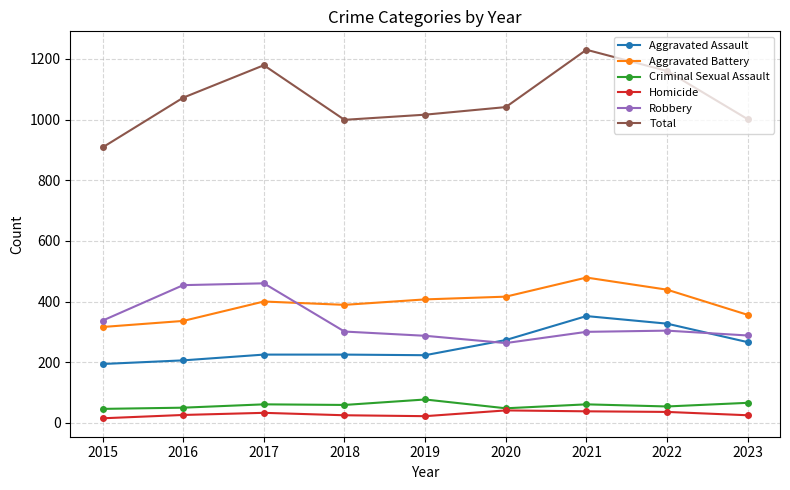

What is the difference between the second highest and second lowest values in the Criminal Sexual Assault series?

18